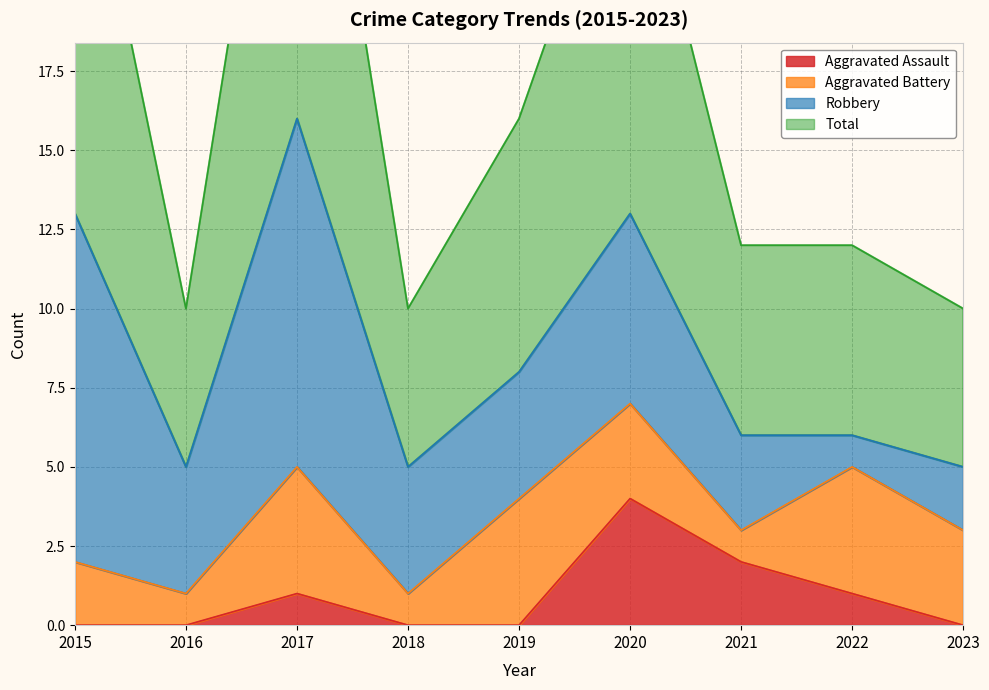

How many positive values does the Aggravated Assault series have?

4